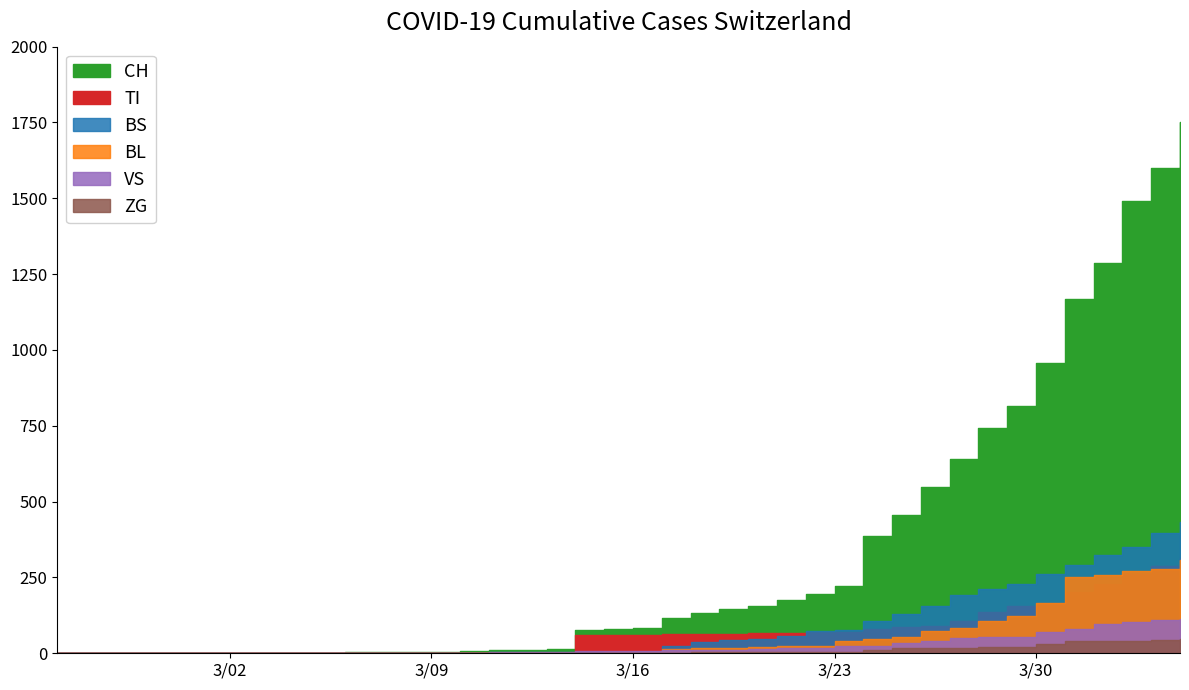

The VS series shows 2 at 3. True or false?

True